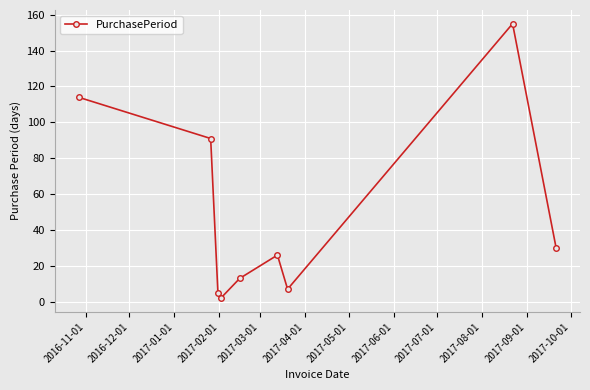

True or false: there are more than 2 points higher than both neighbors.

False